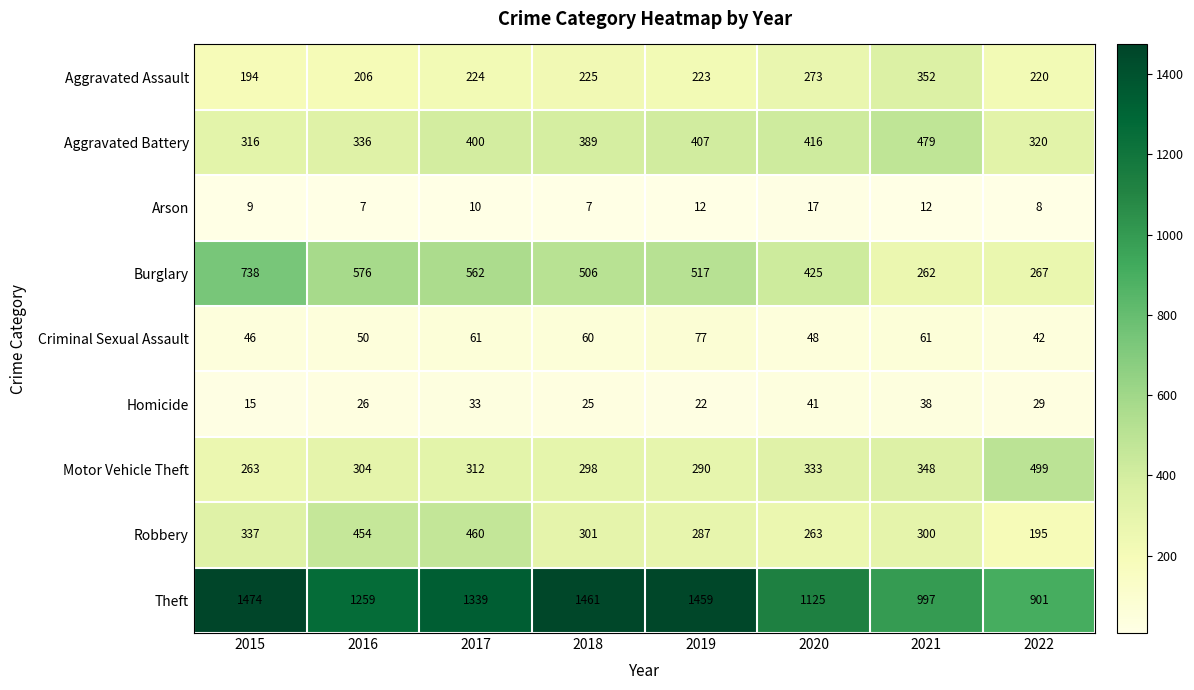

At 2022, list the series in order from smallest to largest.

Arson, Homicide, Criminal Sexual Assault, Robbery, Aggravated Assault, Burglary, Aggravated Battery, Motor Vehicle Theft, Theft